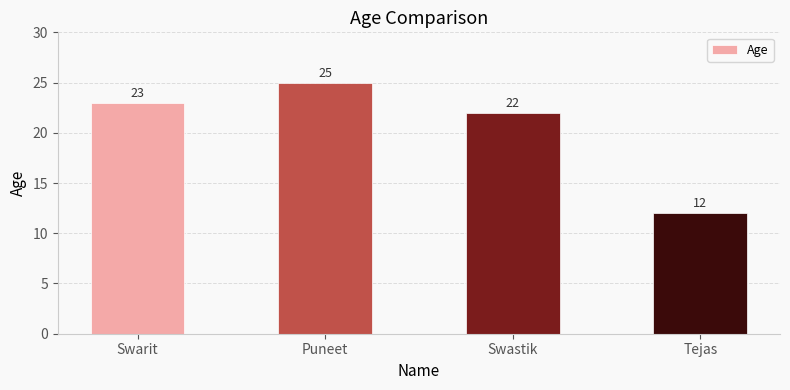

List the labels in order of value, largest first.

Puneet, Swarit, Swastik, Tejas